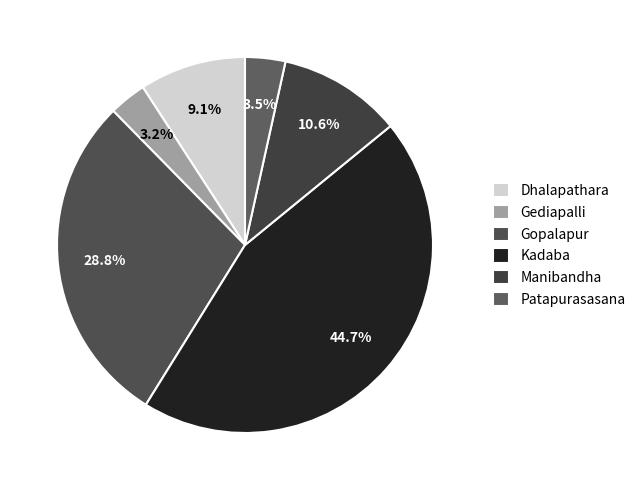

What percentage is NOT represented by Patapurasasana?

96.5%